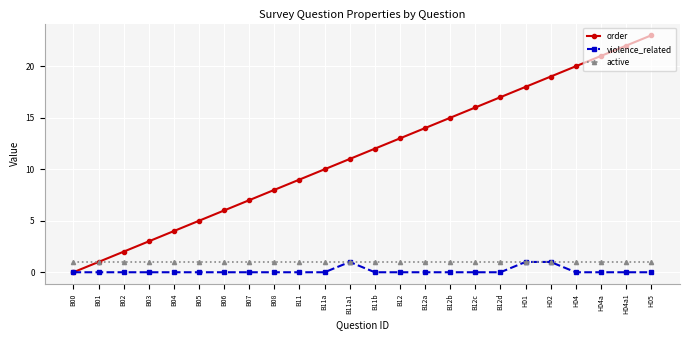

What is the total value across all series at B12d?

18